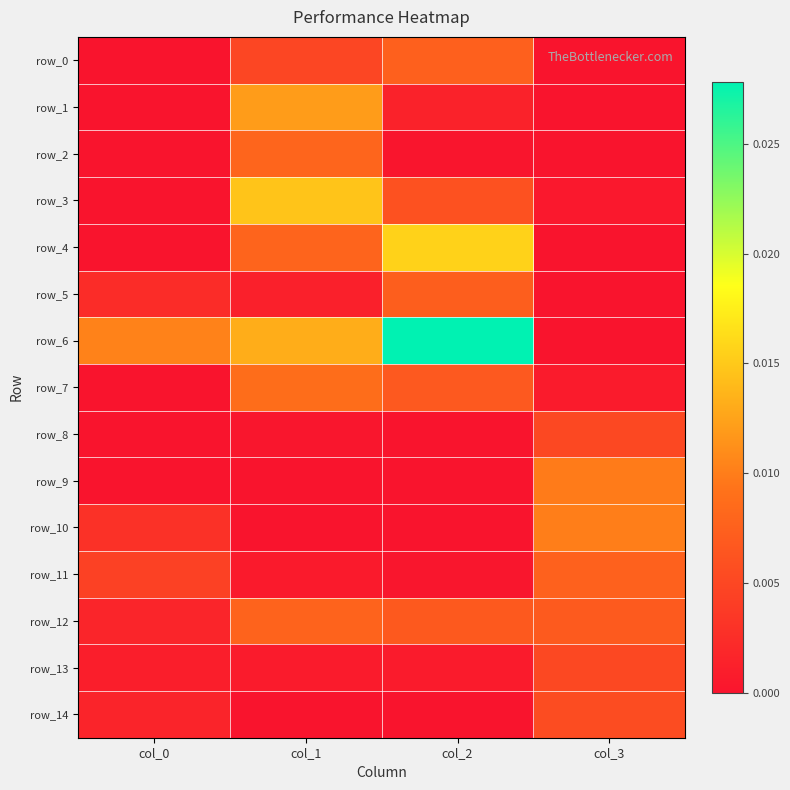

The row_1 series shows -0.0 at col_0. True or false?

False